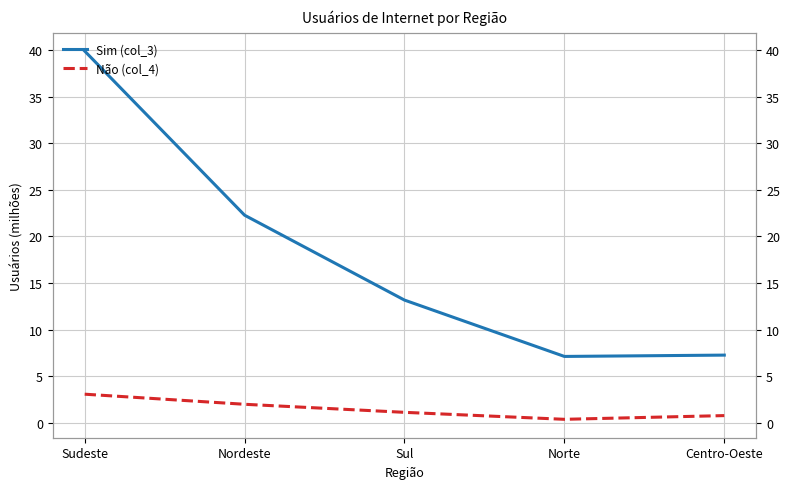

Which series has the largest total across all categories?

Sim (col_3)